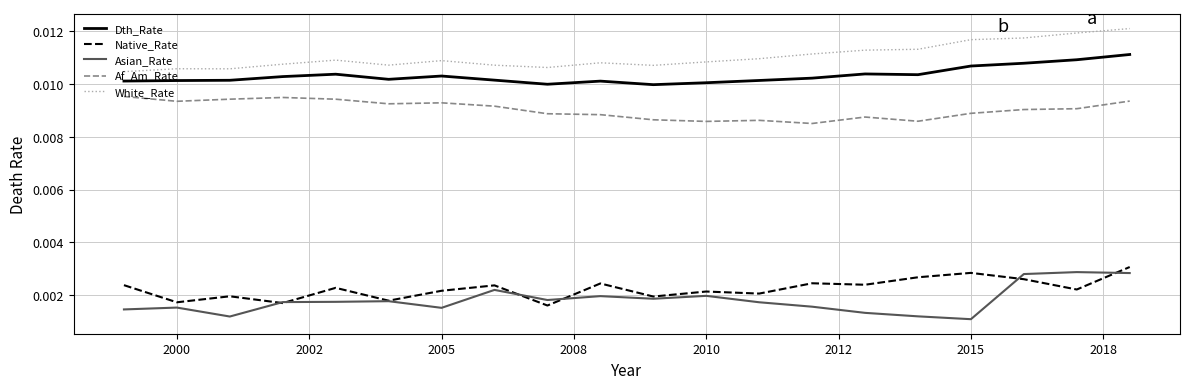

True or false: Dth_Rate and Af_Am_Rate cross at least once.

False